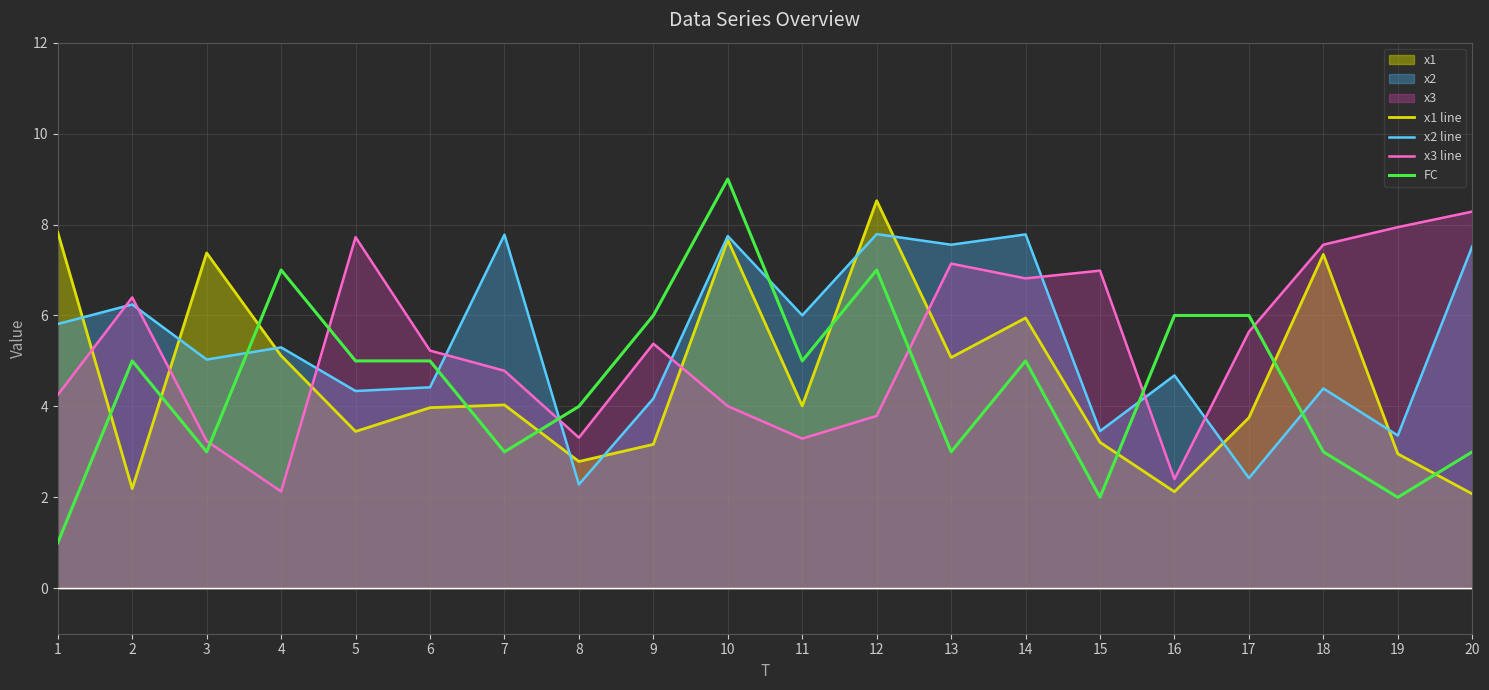

Which series has the largest total across all categories?

x2 line